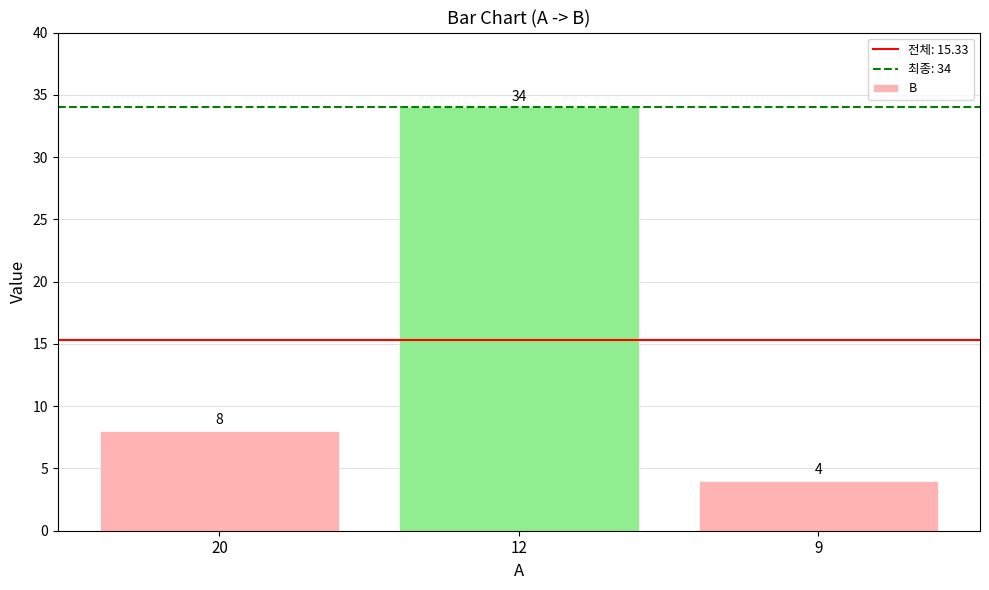

Are the bars grouped side by side (vs. stacked)?

No